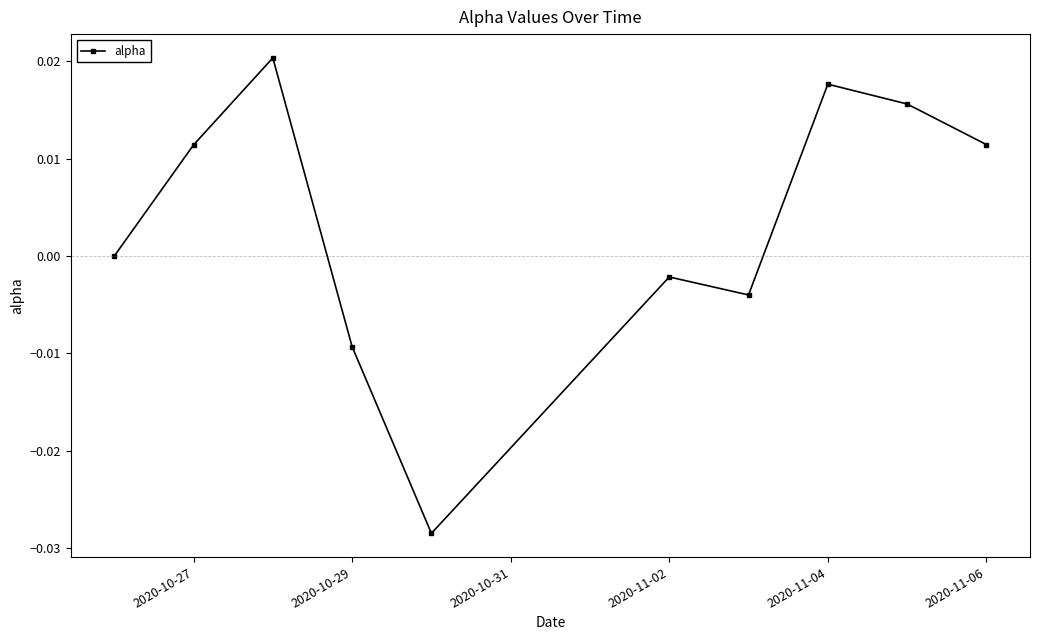

How many points are lower than both their immediate neighbors (excluding endpoints)?

2